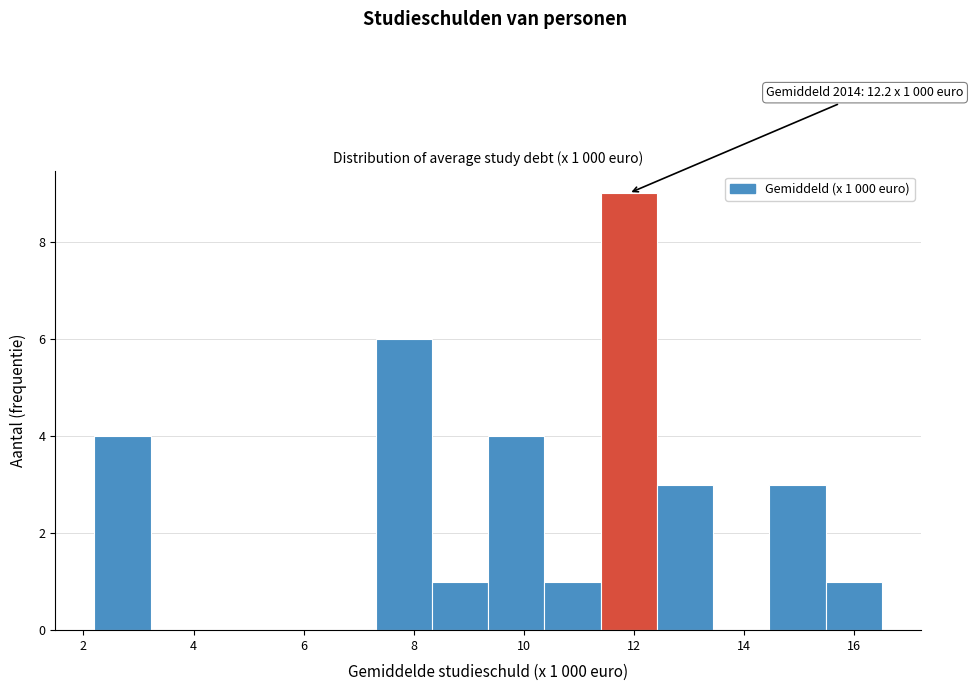

Over which range of the x-axis is the bar tallest?

11.4 to 12.4